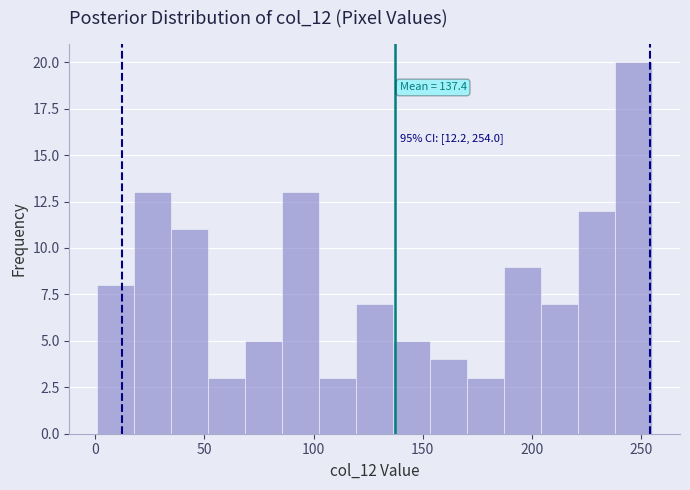

Read against the x-axis, roughly where is the centre of the tallest bar?

245